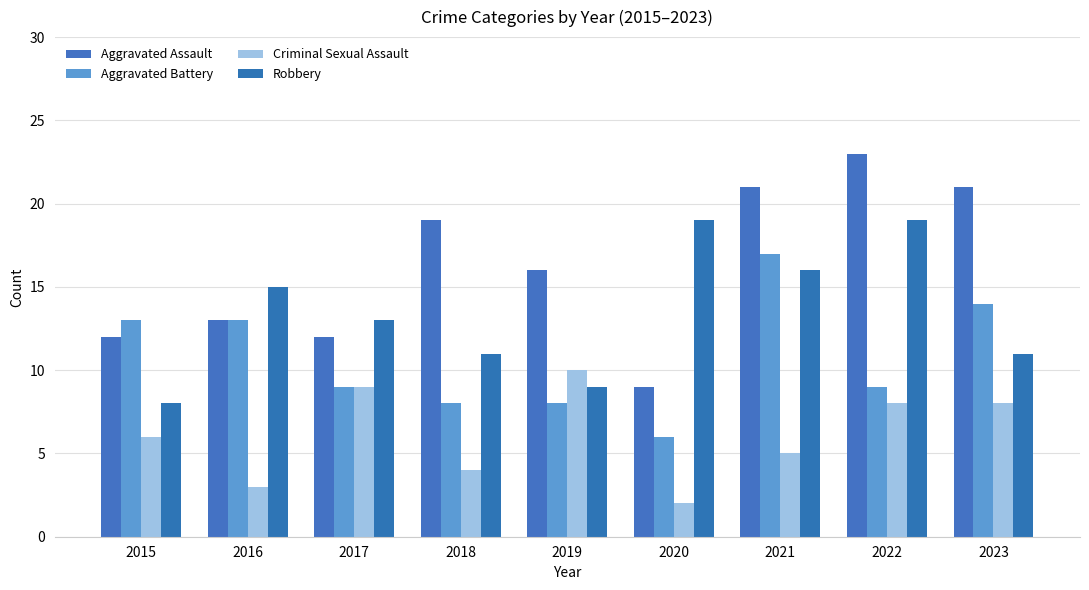

What is the difference between the Aggravated Assault values at 2019 and 2020?

7